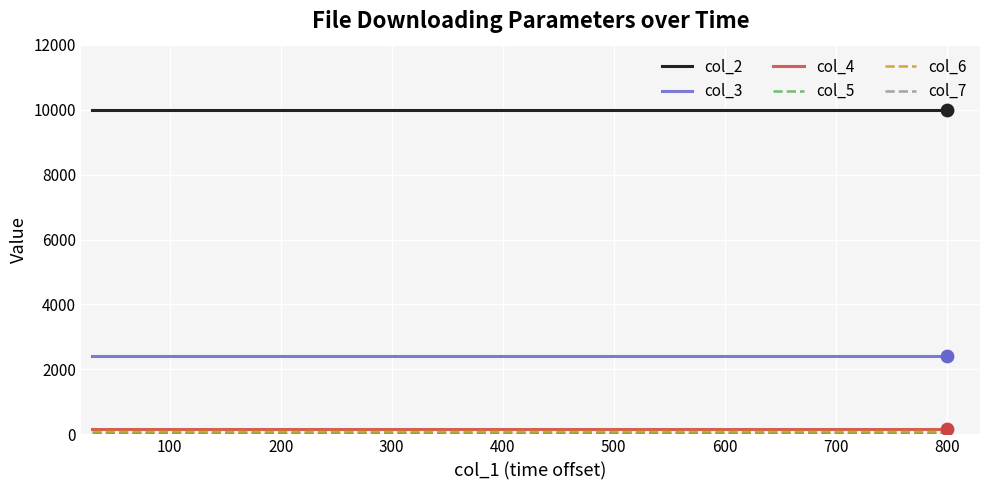

What is the maximum value shown in the chart?

10000